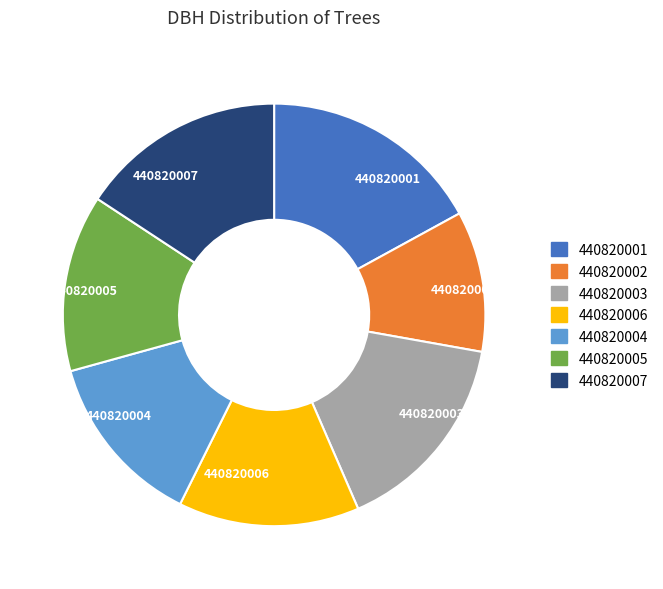

Is the sum of 440820001 and 440820007 greater than half?

No